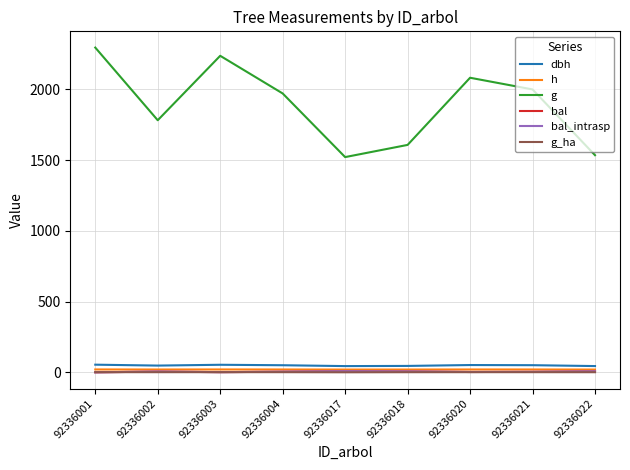

Which category has the highest value in the g series?

92336001